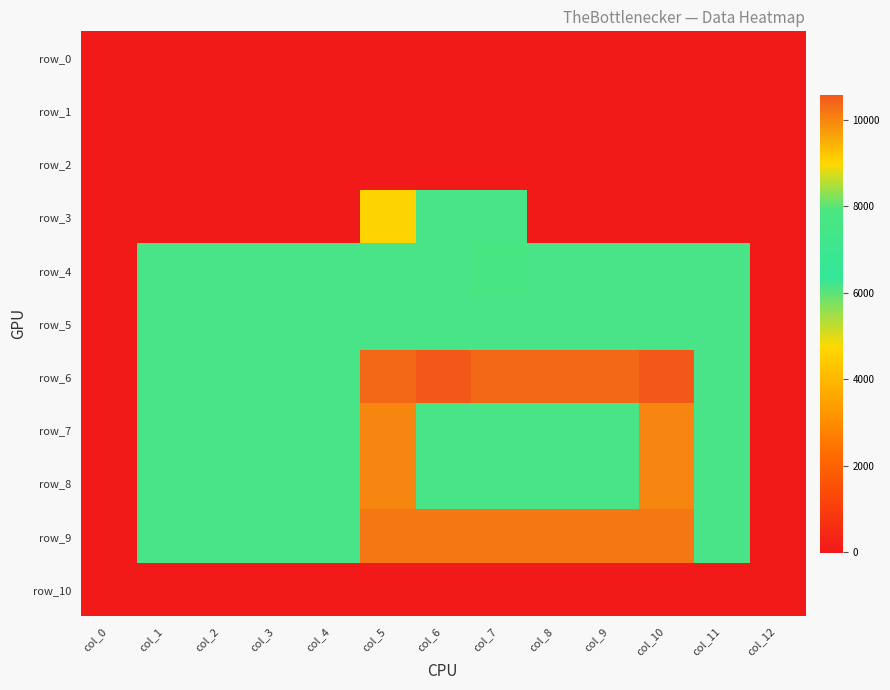

What is the maximum value shown in the chart?

10571